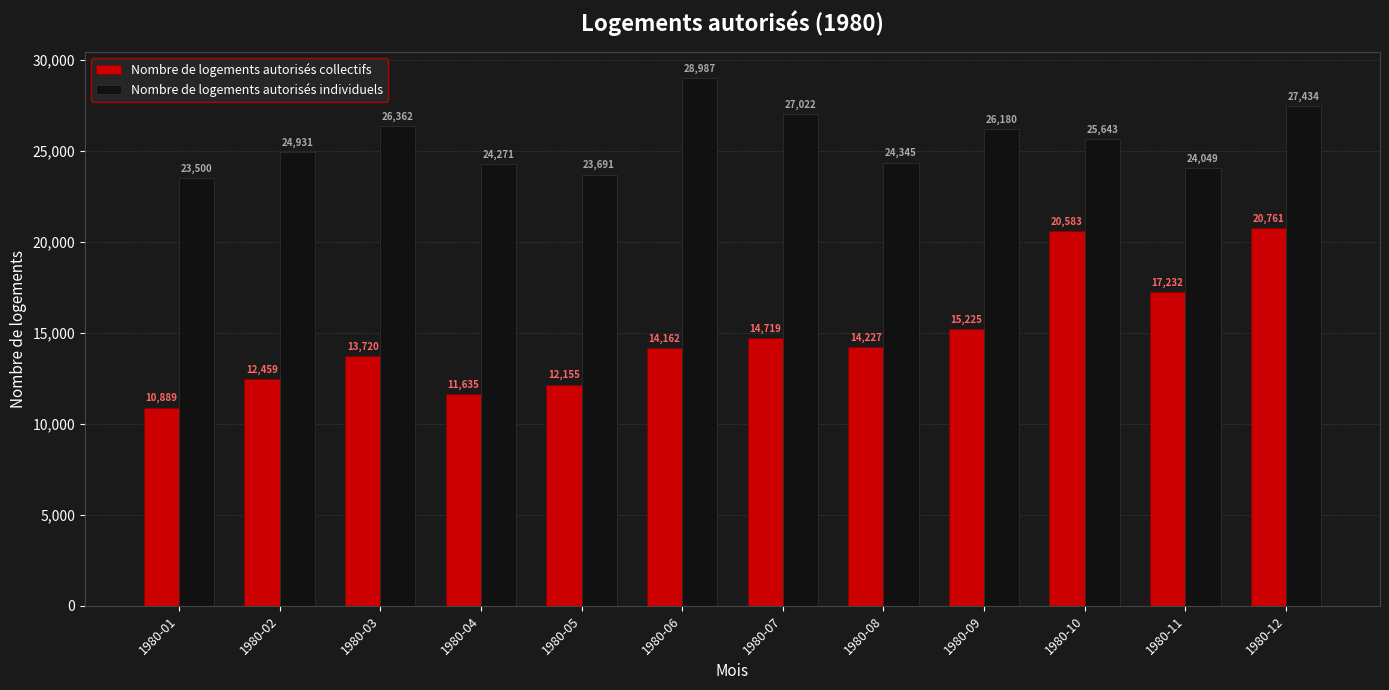

Which series has the largest total across all categories?

Nombre de logements autorisés individuels